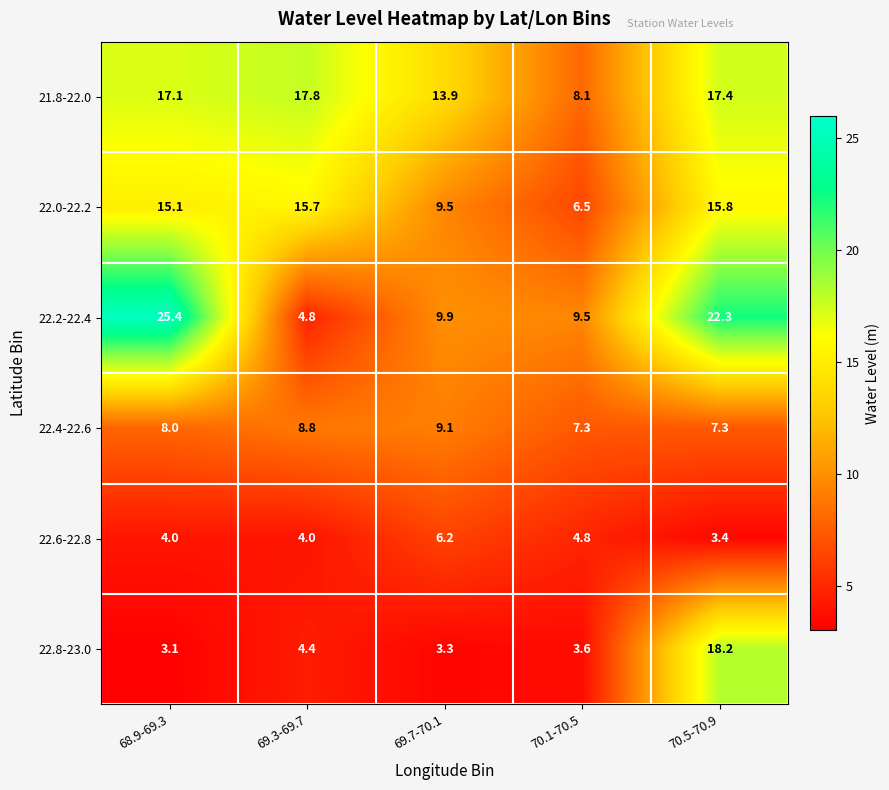

At 69.7-70.1, list the series in order from largest to smallest.

21.8-22.0, 22.2-22.4, 22.0-22.2, 22.4-22.6, 22.6-22.8, 22.8-23.0